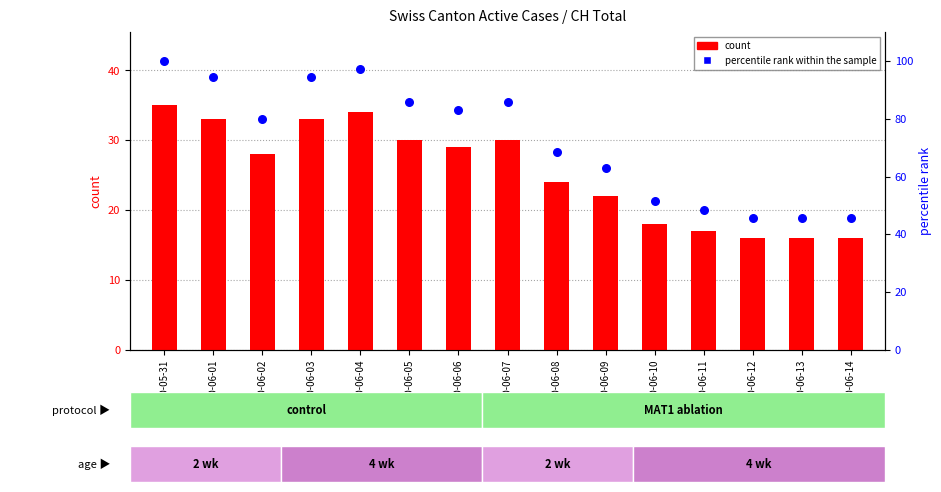

What are all the series names shown in the legend?

count, percentile rank within the sample